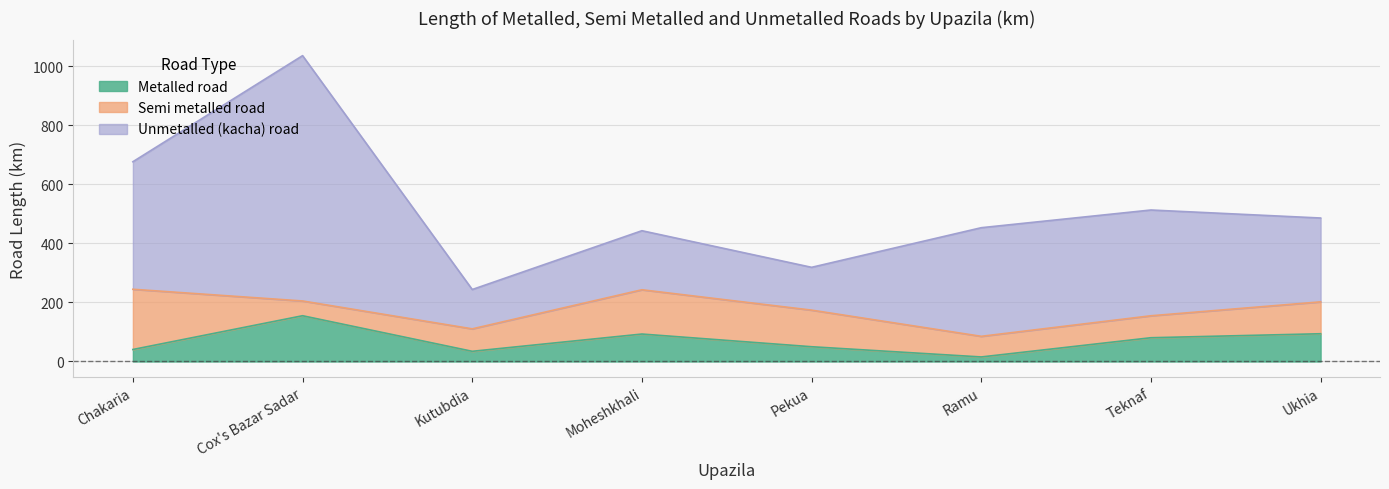

True or false: Metalled road and Unmetalled (kacha) road cross at least once.

False